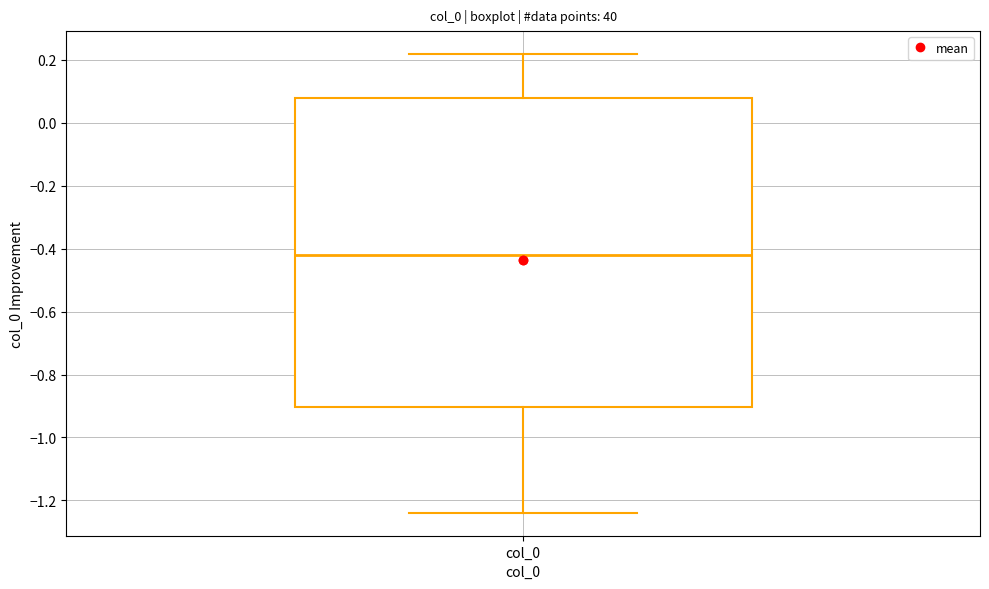

Read this box plot against the y-axis: the position of the median line, the range covered by the box, and the ends of both whiskers. The values are not printed on the chart, so give them approximately, as read against the axis.

median -0.42, box -0.90 to 0.08, whiskers -1.24 to 0.22